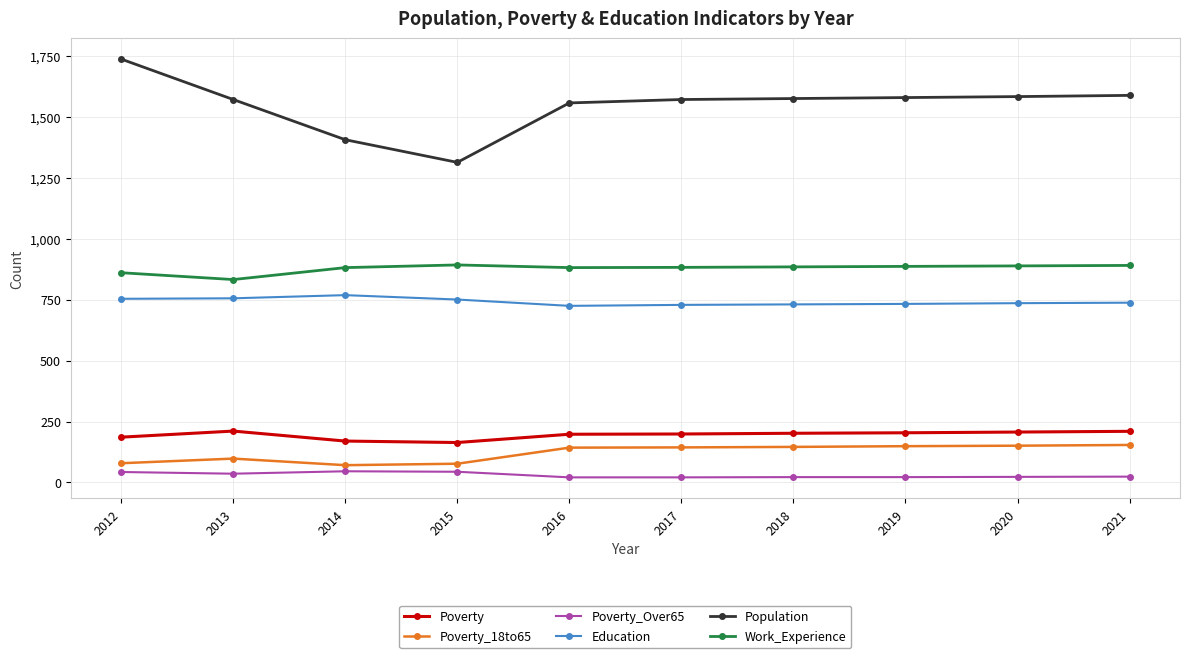

True or false: Poverty and Poverty_Over65 cross at least once.

False